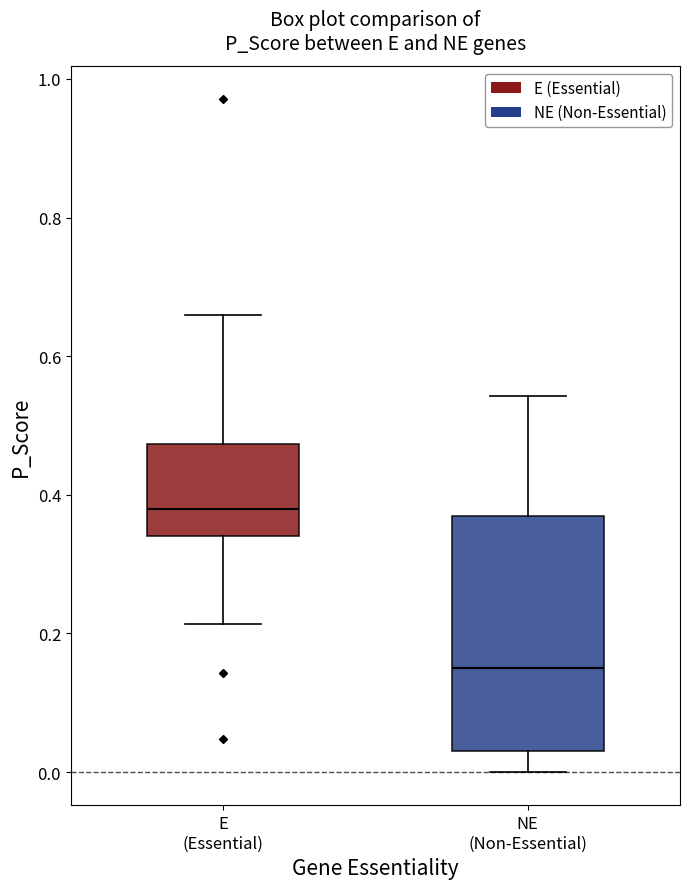

Reading left to right, transcribe this box plot: for each box, give where its median line is, the range the box spans, and where its two whiskers end, as read against the y-axis. The values are not printed on the chart, so give them approximately, as read against the axis.

E (Essential): median 0.38, box 0.34 to 0.48, whiskers 0.22 to 0.66
NE (Non-Essential): median 0.14, box 0.04 to 0.36, whiskers 0.00 to 0.54